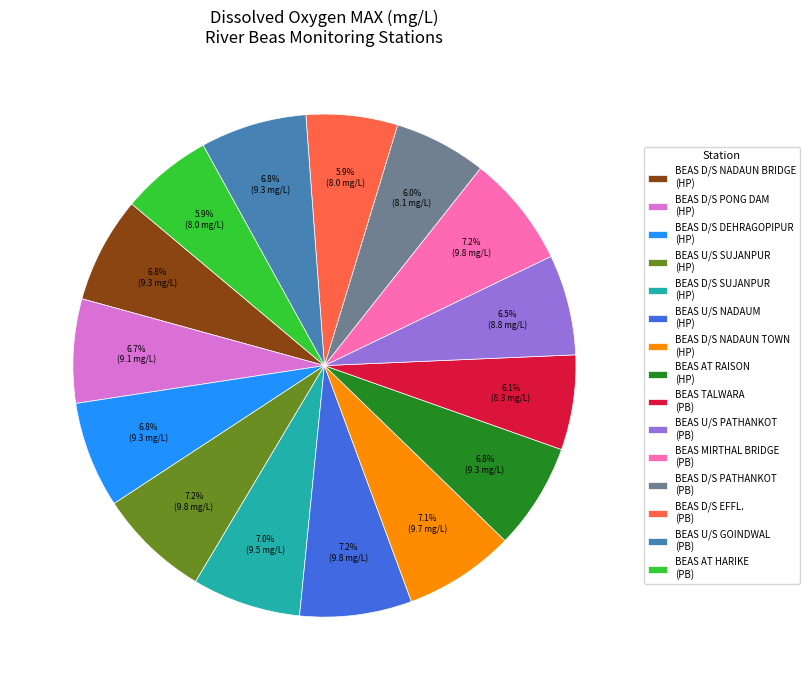

Between BEAS D/S PATHANKOT (PB) and BEAS AT RAISON (HP), which is larger?

BEAS AT RAISON (HP)